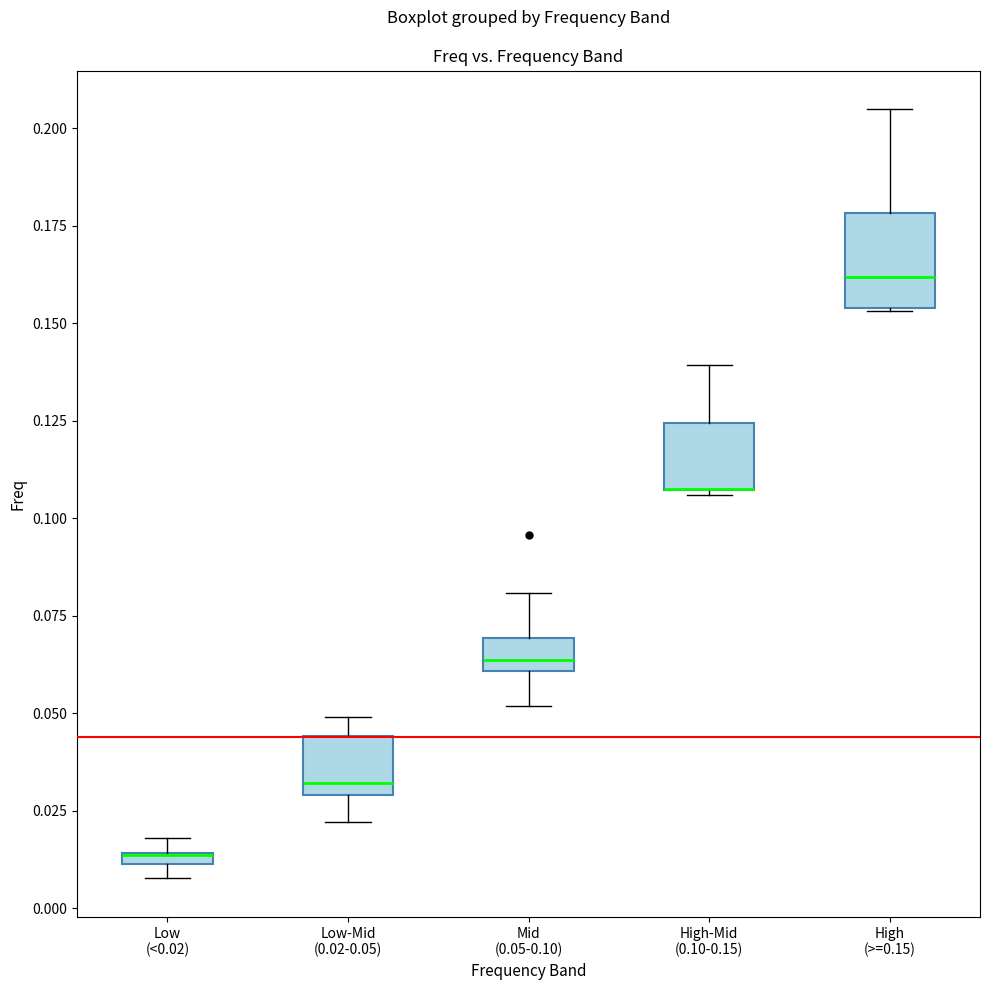

Comparing the boxes themselves (not the whiskers), which one is the tallest?

High (>=0.15)